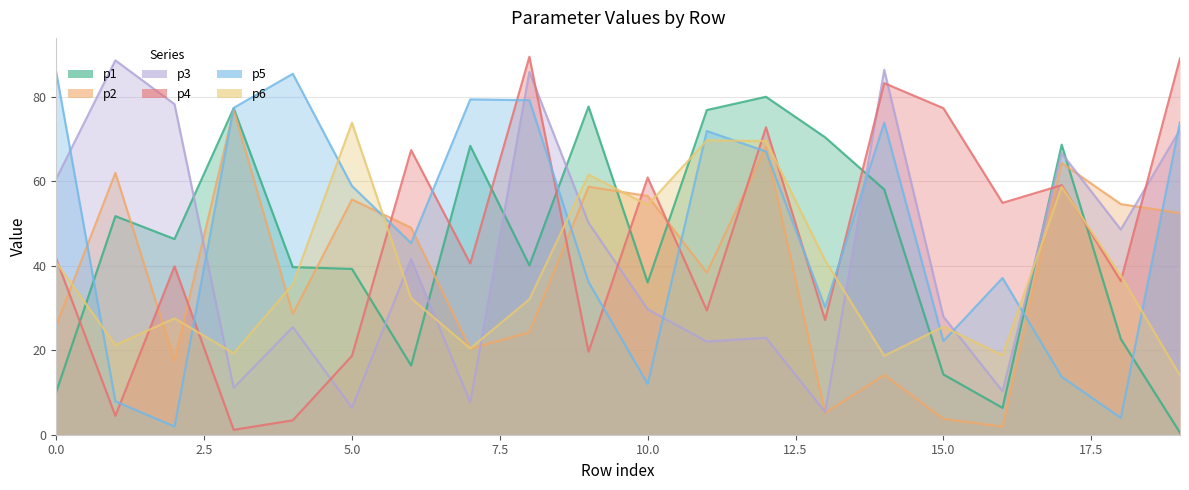

Reading left to right, transcribe all the data shown in this chart.

p1: 10.1	51.8	46.3	77.3	39.7	39.3	16.4	68.4	40.1	77.7	36.1	76.9	80.0	70.4	58.1	14.3	6.4	68.7	22.7	0.5
p2: 25.9	62.0	17.5	76.9	28.6	55.7	49.0	20.4	24.3	58.7	56.5	38.4	68.1	5.2	14.1	3.7	1.9	64.3	54.6	52.5
p3: 60.6	88.6	78.3	11.1	25.5	6.4	41.6	7.7	85.9	50.2	29.7	22.1	23.0	5.4	86.4	28.0	10.3	66.6	48.6	72.2
p4: 41.6	4.5	39.9	1.2	3.4	18.7	67.4	40.6	89.5	19.6	60.9	29.4	72.8	27.2	83.3	77.3	54.9	59.1	36.4	89.1
p5: 85.9	7.9	1.9	77.4	85.5	58.9	45.4	79.4	79.2	36.1	12.0	71.9	67.1	30.2	73.9	22.2	37.1	13.7	4.0	74.0
p6: 40.8	21.2	27.6	19.3	35.6	73.9	32.3	20.4	32.1	61.6	54.4	69.7	69.5	41.3	18.7	25.6	18.8	58.7	37.7	14.0